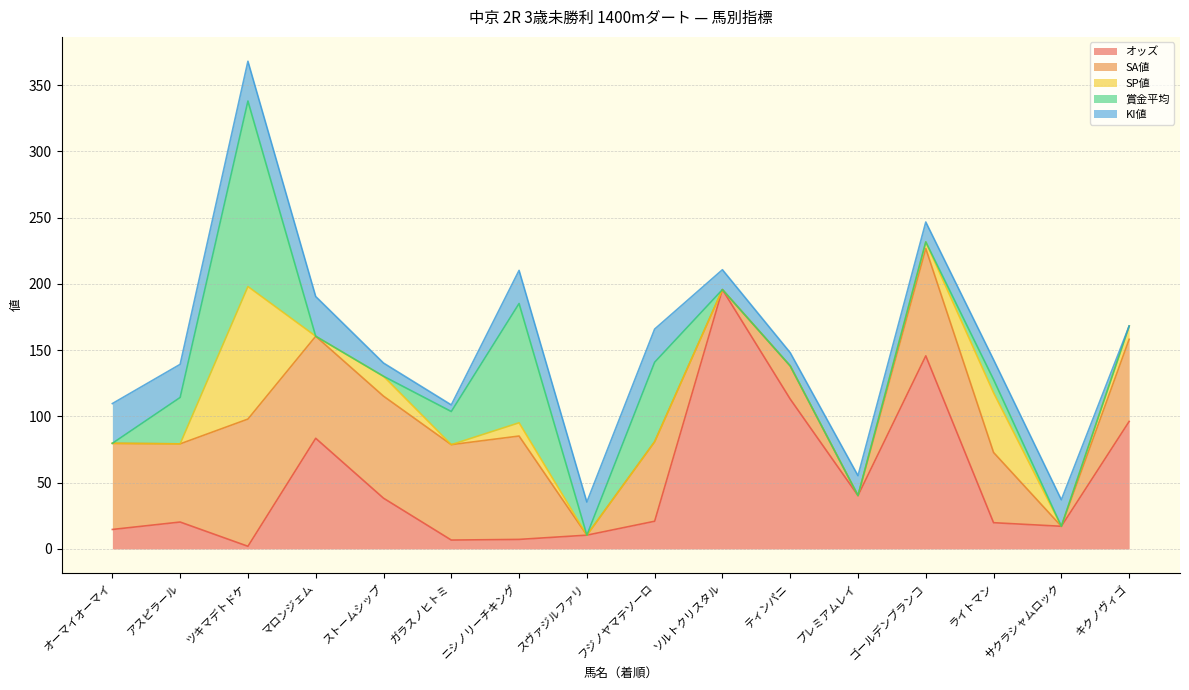

Reading left to right, what are all the values shown in this chart?

オッズ: 14.7	20.3	2.0	83.5	38.3	6.7	7.2	10.4	20.9	195.7	113.1	40.3	145.7	19.8	17.1	96.2
SA値: 65.0	59.0	96.0	77.0	77.0	72.0	78.0	0.0	60.0	0.0	25.0	0.0	81.0	53.0	0.0	62.0
SP値: 0.0	0.0	100.0	0.0	15.0	0.0	10.0	0.0	0.0	0.0	0.0	0.0	5.0	45.0	0.0	10.0
賞金平均: 0.0	35.0	140.0	0.0	0.0	25.0	90.0	0.0	60.0	0.0	0.0	0.0	0.0	10.0	0.0	0.0
KI値: 30.0	25.0	30.0	30.0	10.0	5.0	25.0	25.0	25.0	15.0	10.0	15.0	15.0	15.0	20.0	0.0